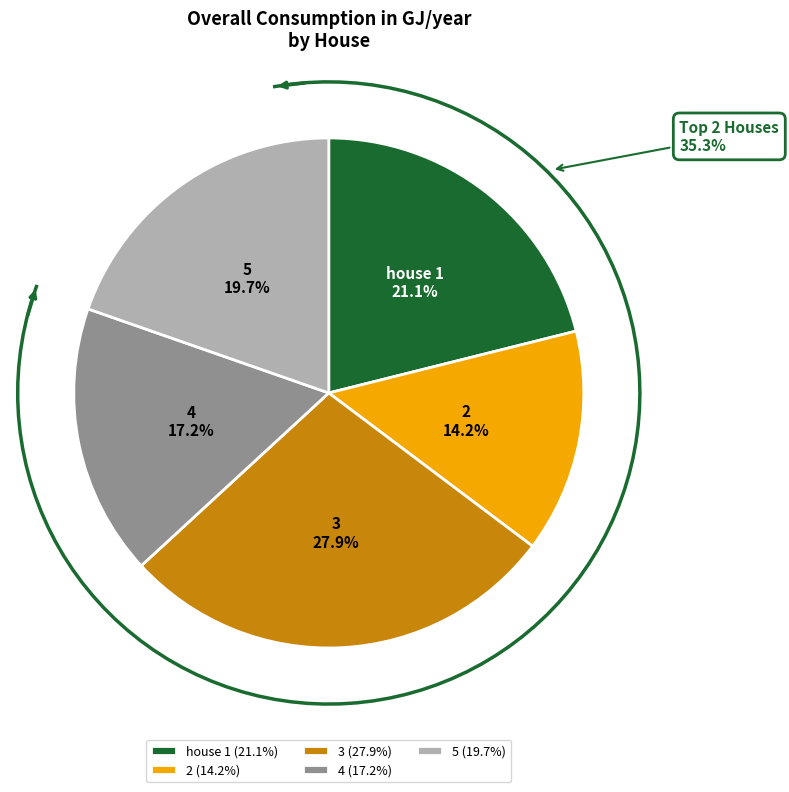

To the nearest percent, what portion does 4 represent?

17%